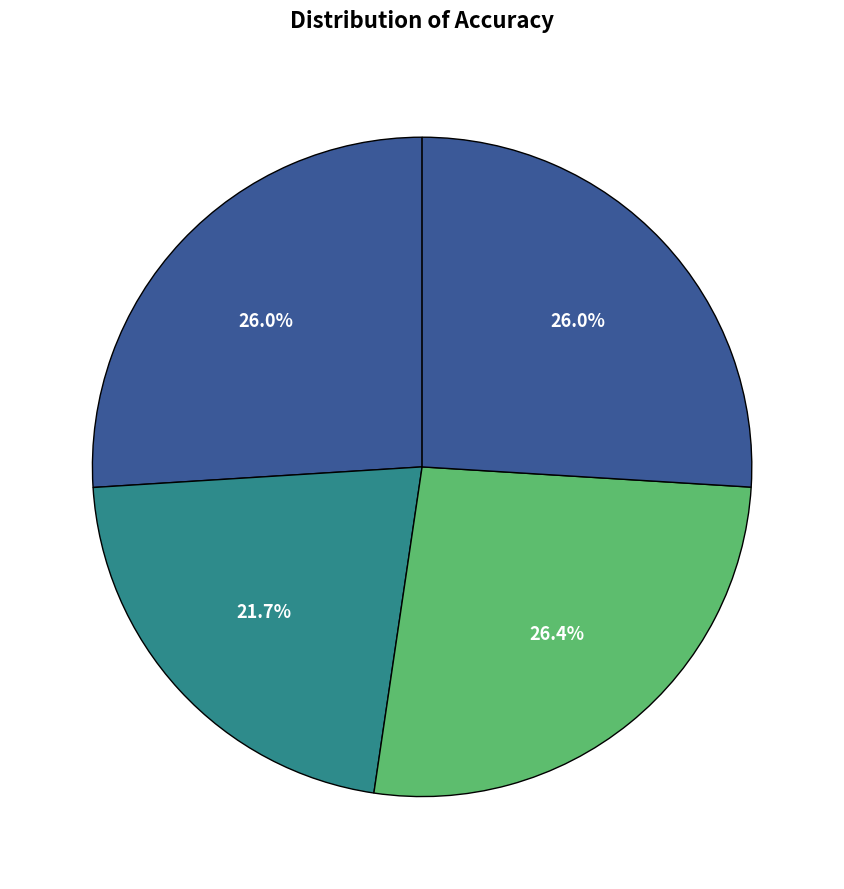

How many slices are in this pie chart?

4